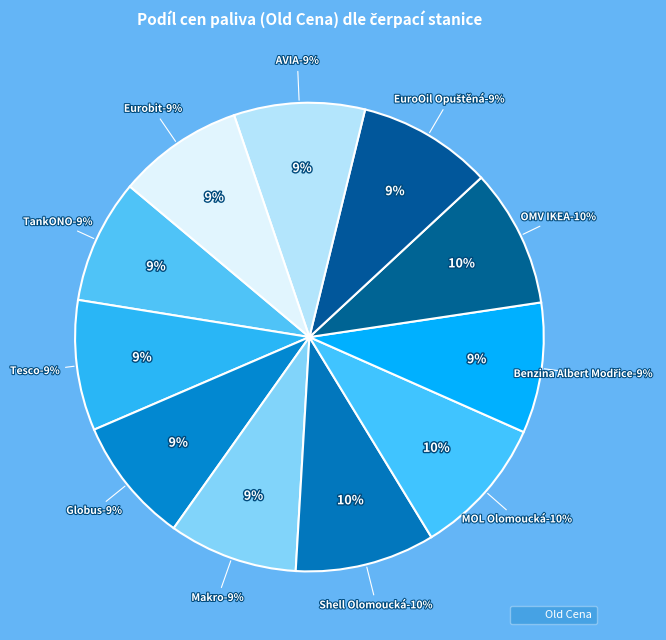

What percentage is the EuroOil Opuštěná slice, to the nearest percent?

9%